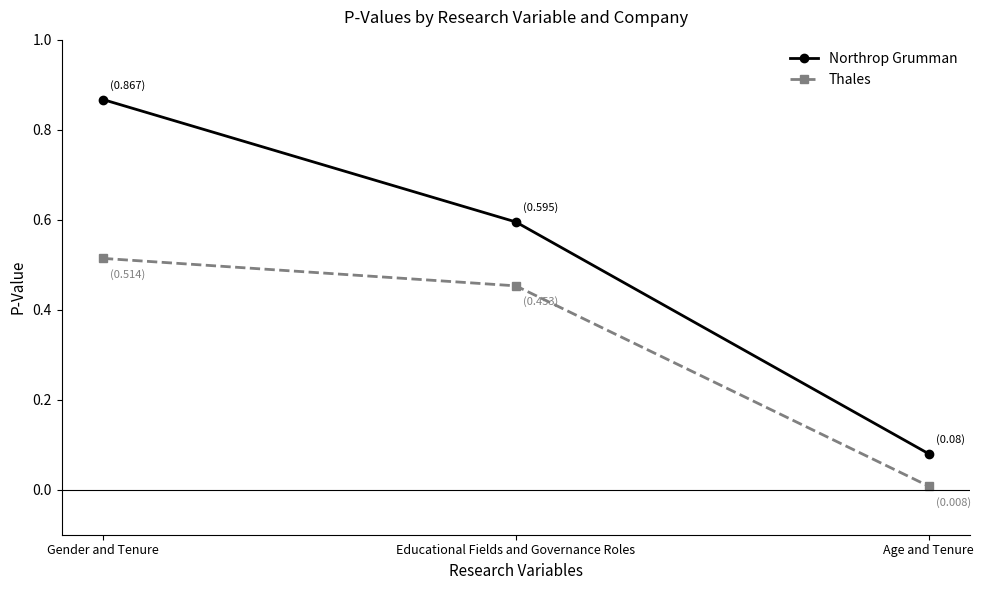

Which series has the widest spread of values?

Northrop Grumman